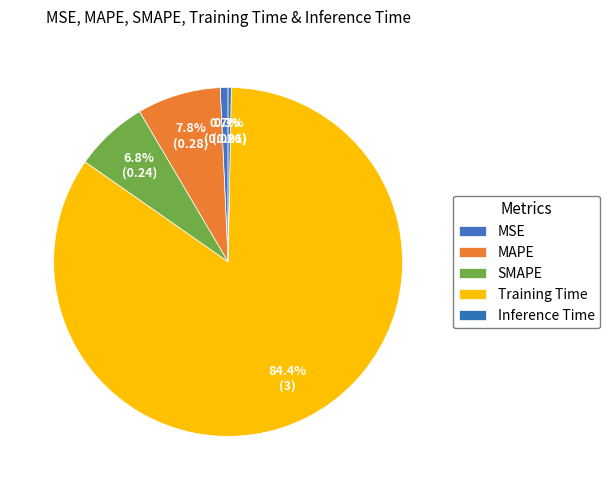

To the nearest percent, what percentage of the pie is SMAPE?

7%